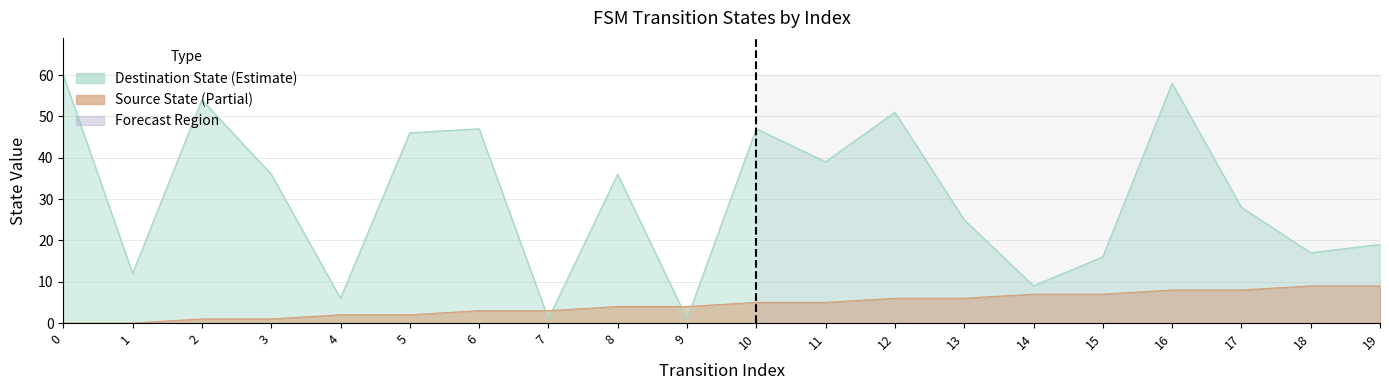

Reading right to left, list all the values displayed in this chart.

source_state: 19=9	18=9	17=8	16=8	15=7	14=7	13=6	12=6	11=5	10=5	9=4	8=4	7=3	6=3	5=2	4=2	3=1	2=1	1=0	0=0
destination_state: 19=19	18=17	17=28	16=58	15=16	14=9	13=25	12=51	11=39	10=47	9=1	8=36	7=1	6=47	5=46	4=6	3=36	2=54	1=12	0=60